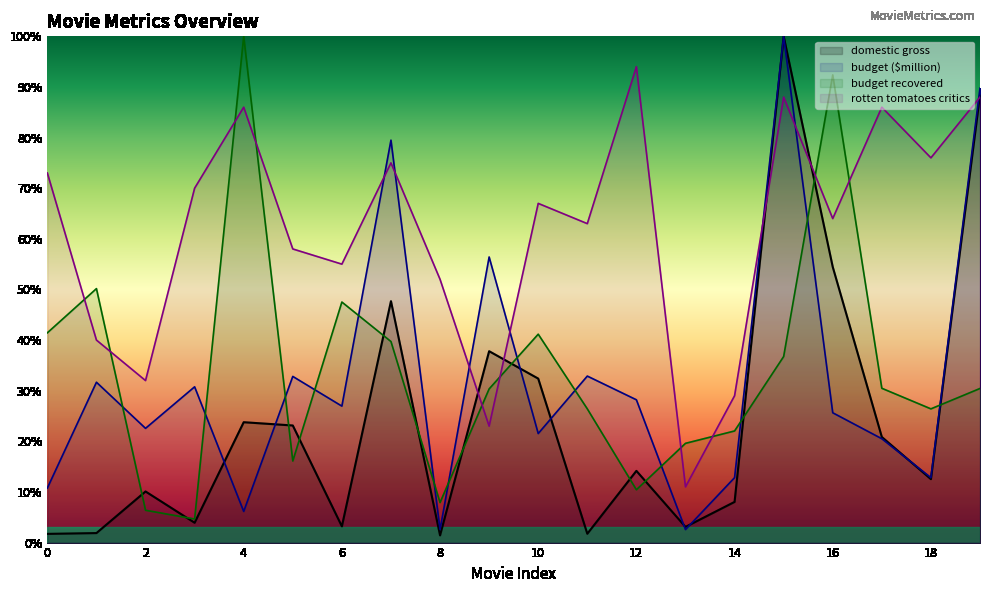

List the series in order of their peak value, lowest first.

rotten tomatoes critics, domestic gross, budget ($million), budget recovered